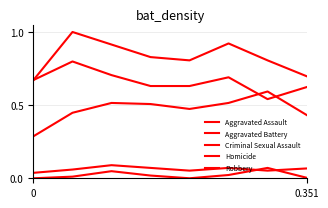

True or false: Aggravated Assault and Aggravated Battery cross at least once.

False